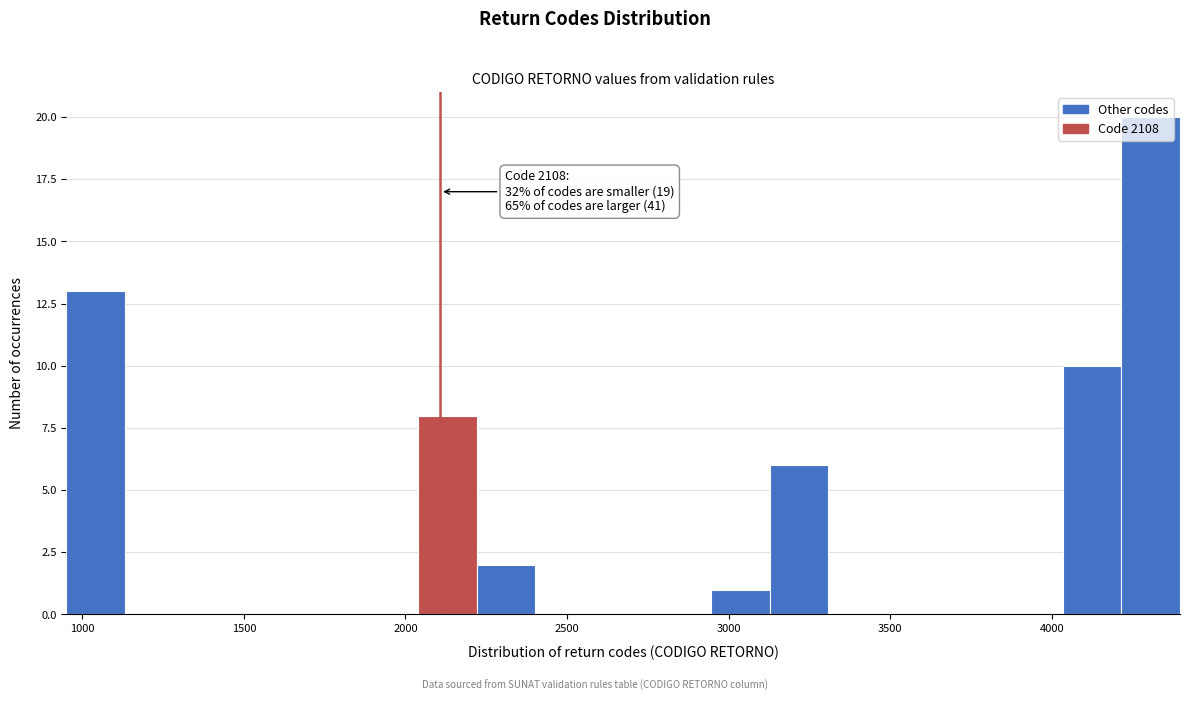

Read against the x-axis, roughly where is the centre of the tallest bar?

4300